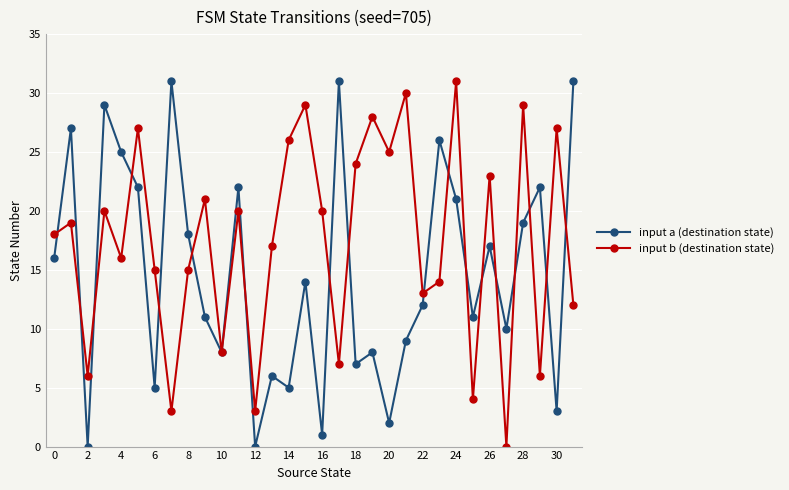

How many values in input b (destination state) are above zero?

31